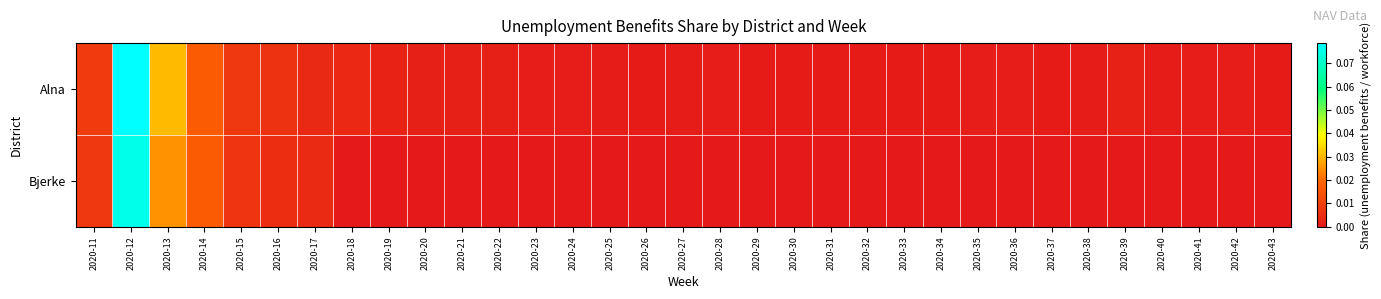

Reading left to right, transcribe all the data shown in this chart.

Alna: 2020-11=0.0	2020-12=0.1	2020-13=0.0	2020-14=0.0	2020-15=0.0	2020-16=0.0	2020-17=0.0	2020-18=0.0	2020-19=0.0	2020-20=0.0	2020-21=0.0	2020-22=0.0	2020-23=0.0	2020-24=0.0	2020-25=0.0	2020-26=0.0	2020-27=0.0	2020-28=0.0	2020-29=0.0	2020-30=0.0	2020-31=0.0	2020-32=0.0	2020-33=0.0	2020-34=0.0	2020-35=0.0	2020-36=0.0	2020-37=0.0	2020-38=0.0	2020-39=0.0	2020-40=0.0	2020-41=0.0	2020-42=0.0	2020-43=0.0
Bjerke: 2020-11=0.0	2020-12=0.1	2020-13=0.0	2020-14=0.0	2020-15=0.0	2020-16=0.0	2020-17=0.0	2020-18=0.0	2020-19=0.0	2020-20=0.0	2020-21=0.0	2020-22=0.0	2020-23=0.0	2020-24=0.0	2020-25=0.0	2020-26=0.0	2020-27=0.0	2020-28=0.0	2020-29=0.0	2020-30=0.0	2020-31=0.0	2020-32=0.0	2020-33=0.0	2020-34=0.0	2020-35=0.0	2020-36=0.0	2020-37=0.0	2020-38=0.0	2020-39=0.0	2020-40=0.0	2020-41=0.0	2020-42=0.0	2020-43=0.0